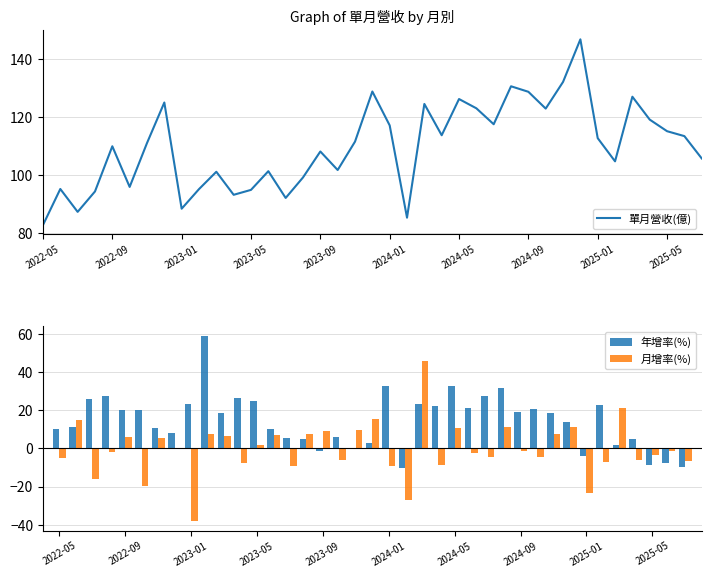

What is the minimum value for 單月營收(億)?

82.8